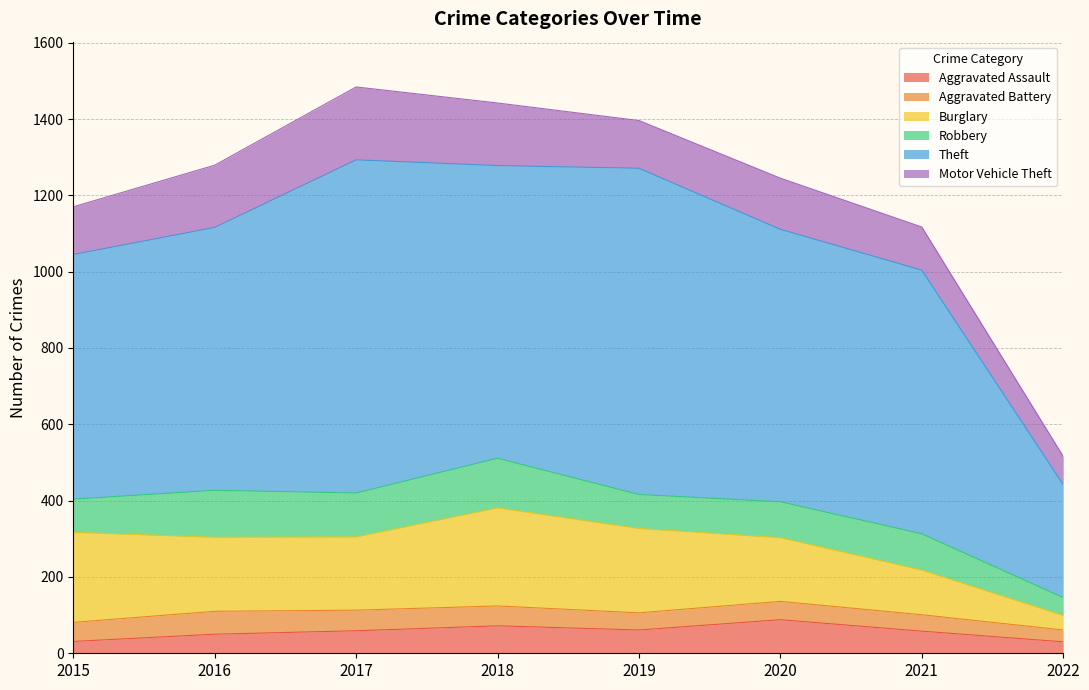

What is the spread (max minus min) of values at 2017?

819